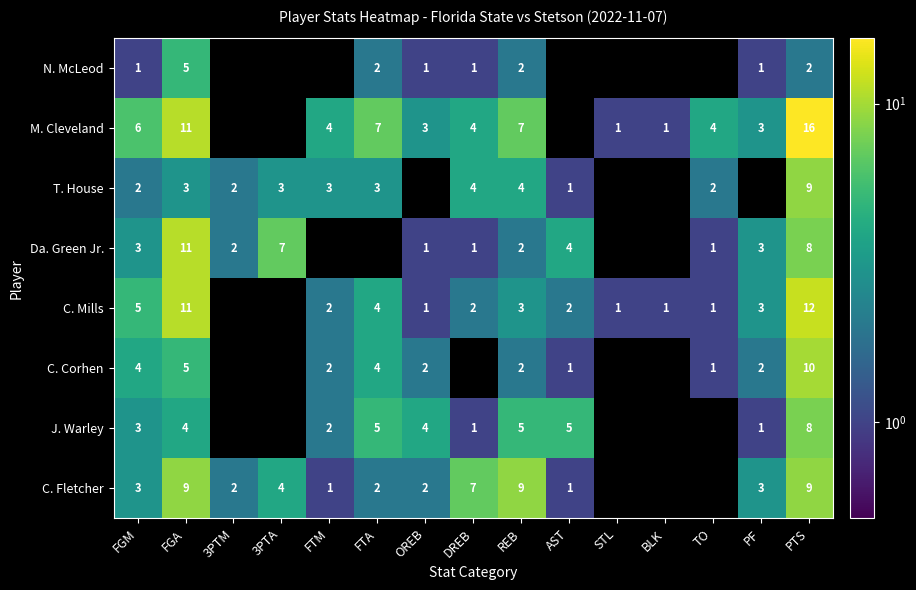

The value of N. McLeod at PTS is 2. True or false?

True